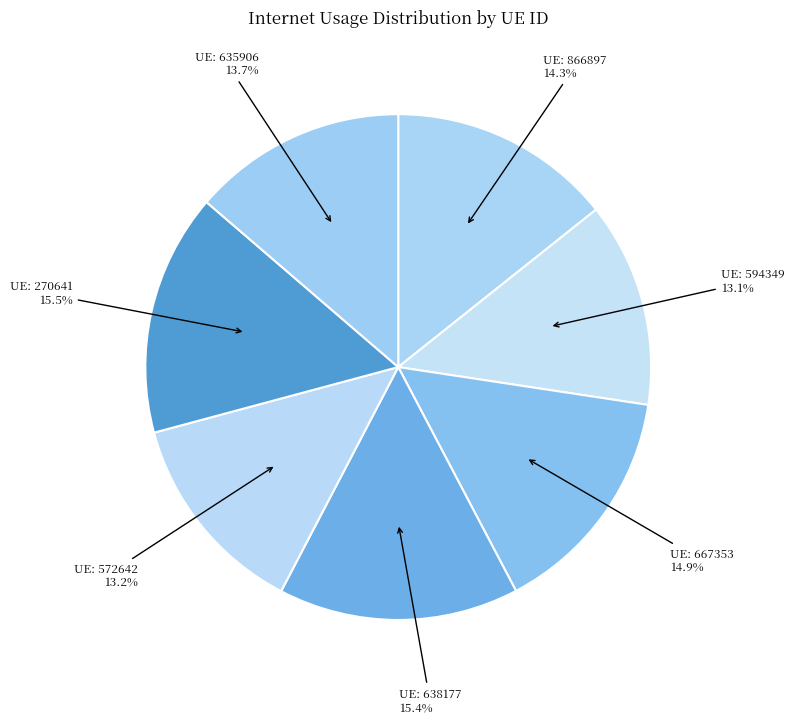

How many segments does this pie chart have?

7